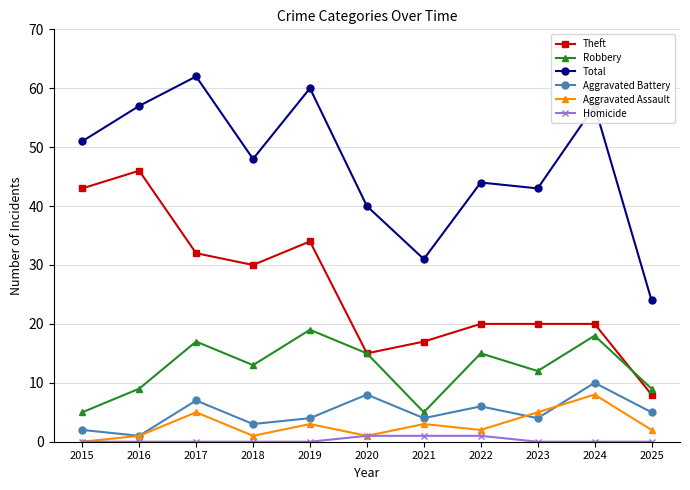

What is the maximum value for Aggravated Battery?

10